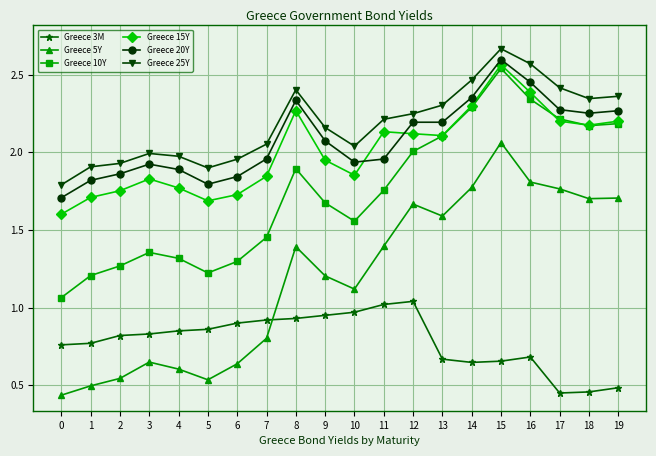

At which label does Greece 25Y reach its peak?

15